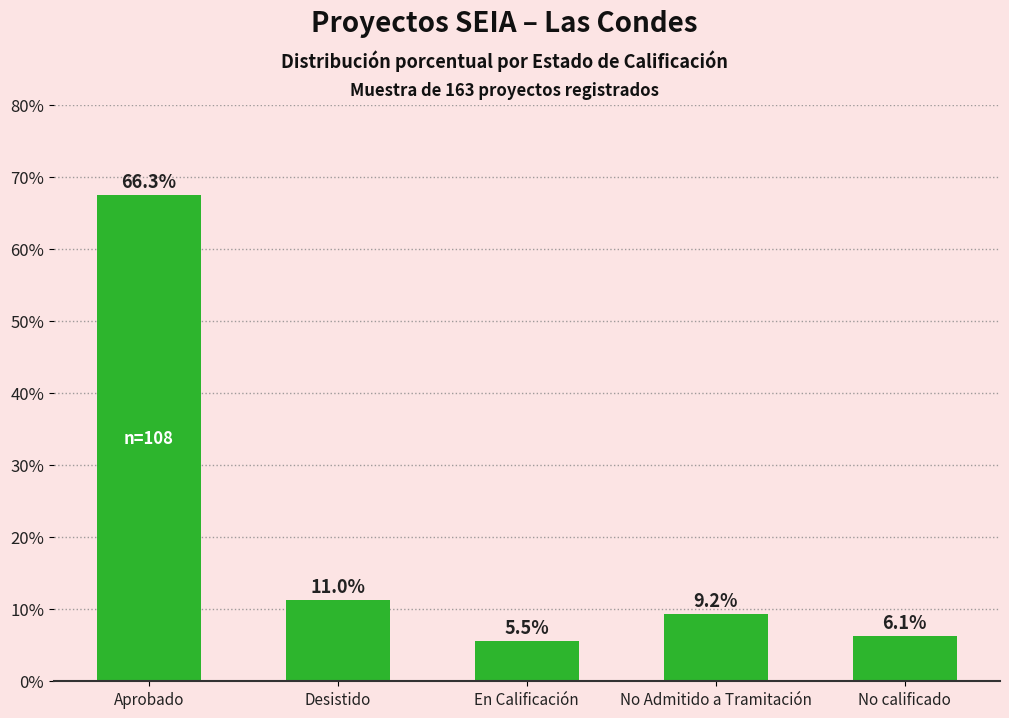

What is the average value?

20.0